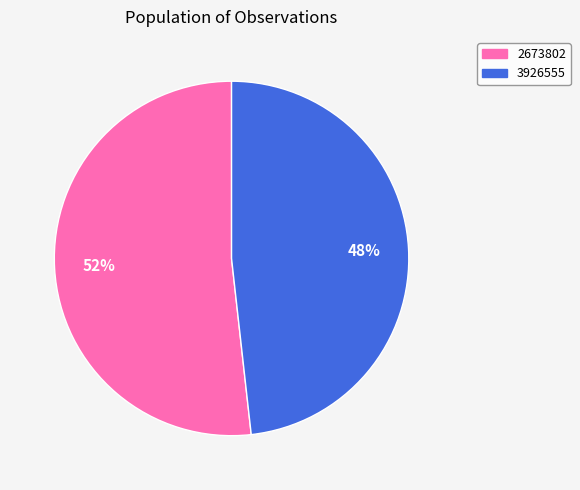

Count the number of slices in the pie.

2